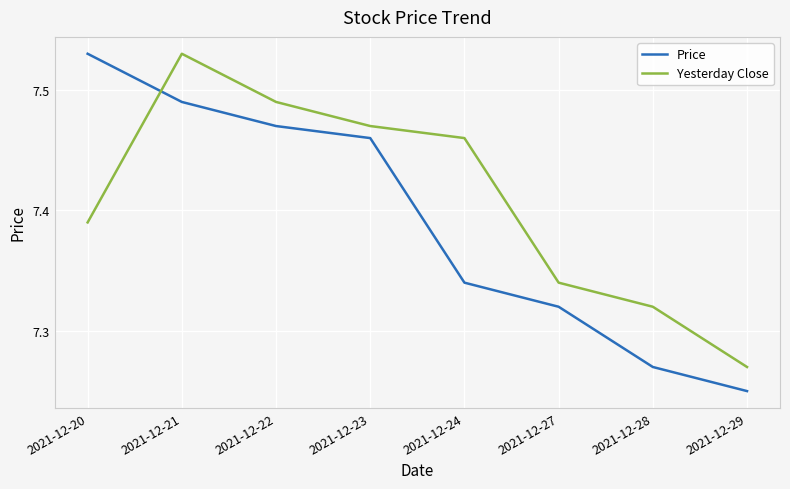

Which series has the largest total across all categories?

Yesterday Close